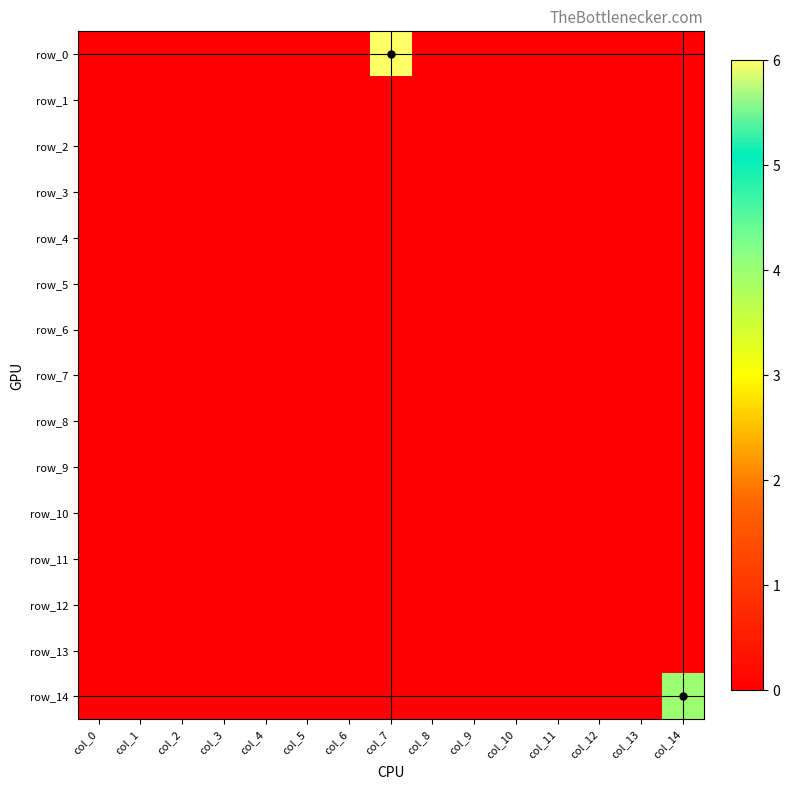

What is the maximum value shown in the chart?

6